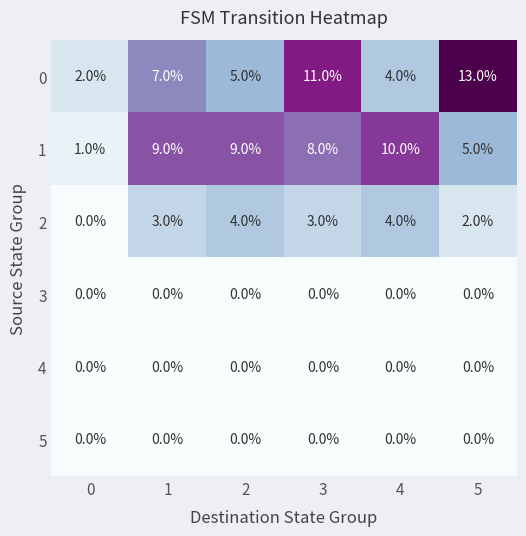

What is the difference between the 1 values at 0 and 4?

9